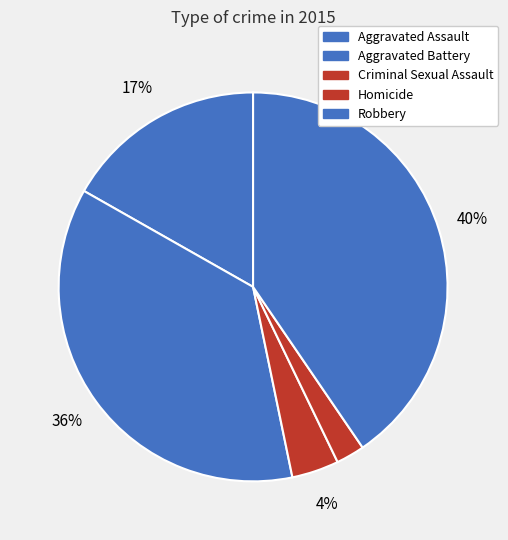

To the nearest percent, what is the average slice percentage?

20%